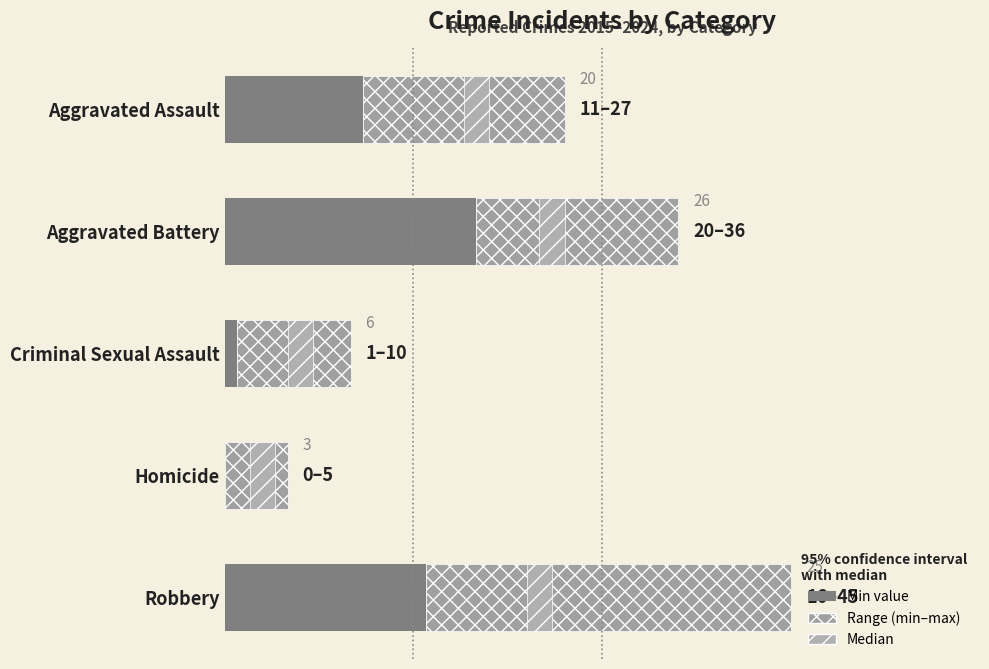

Rank the series by their maximum value, from lowest to highest.

Median, Min value, Range (min–max)